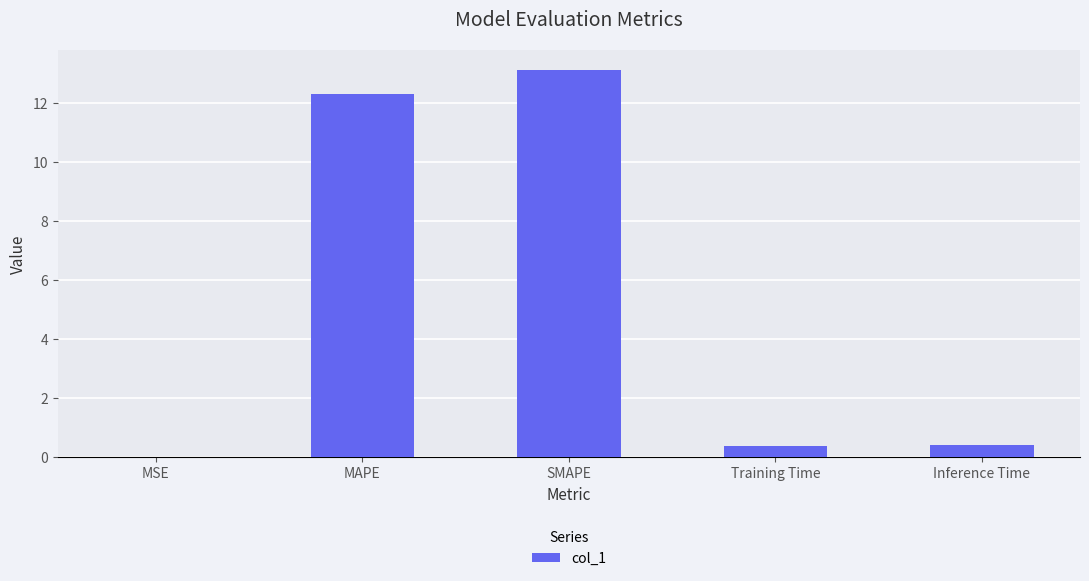

Which has a higher value, MAPE or MSE?

MAPE